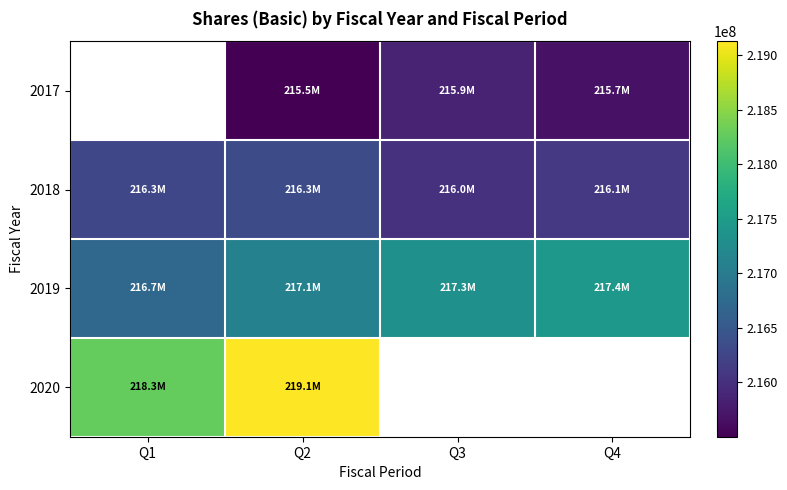

Which has a higher value, Q2 or Q4?

Q4